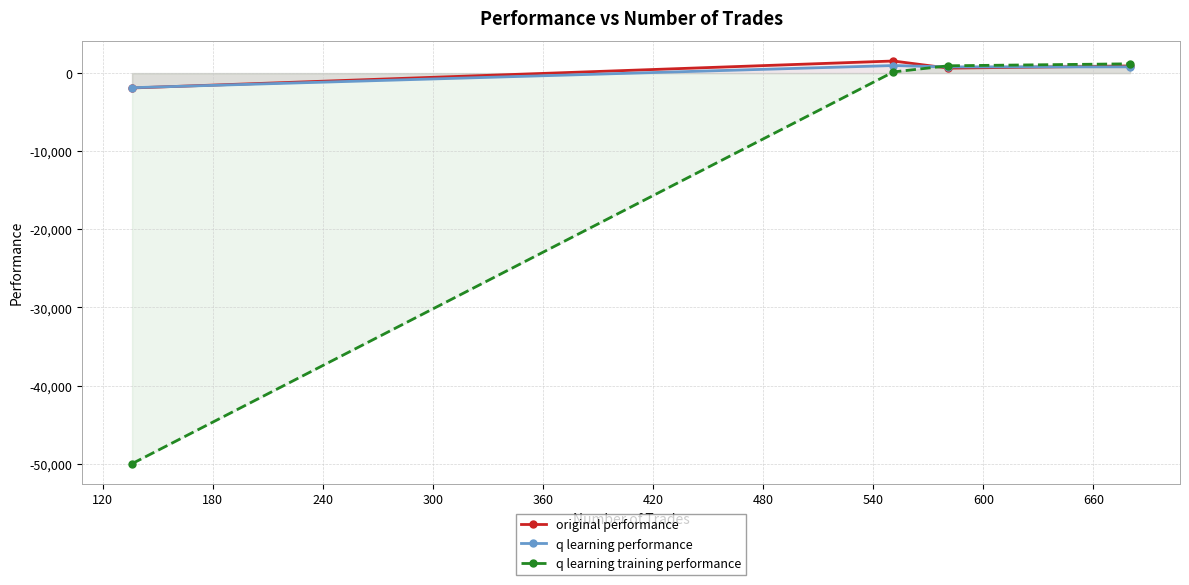

What is the value of the q learning training performance point at the 3rd from the left?

935.9